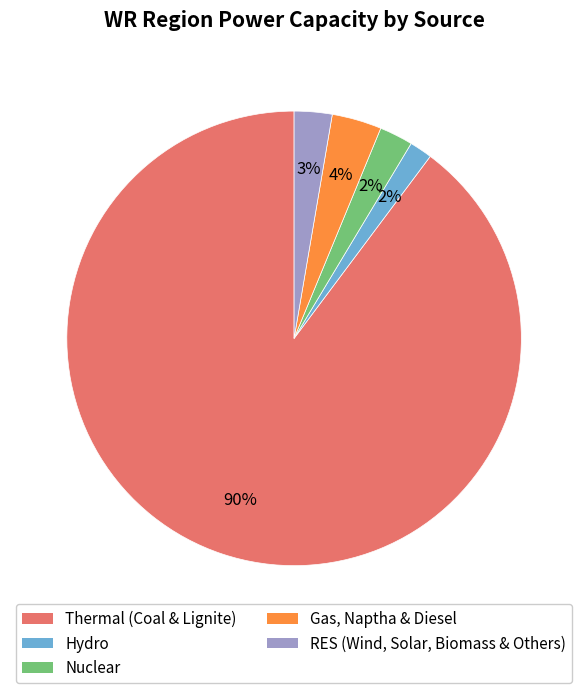

To the nearest percent, what percentage of the pie is RES (Wind, Solar, Biomass & Others)?

3%